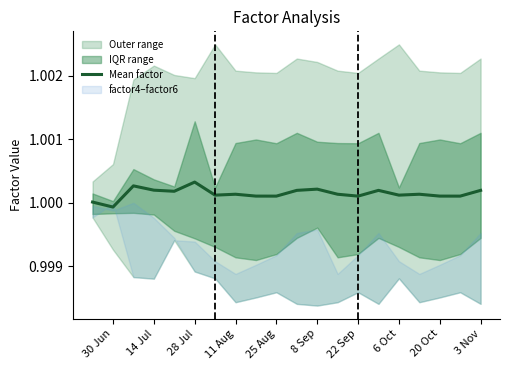

The chart shows a value of 1.7 at 11 Aug. True or false?

False